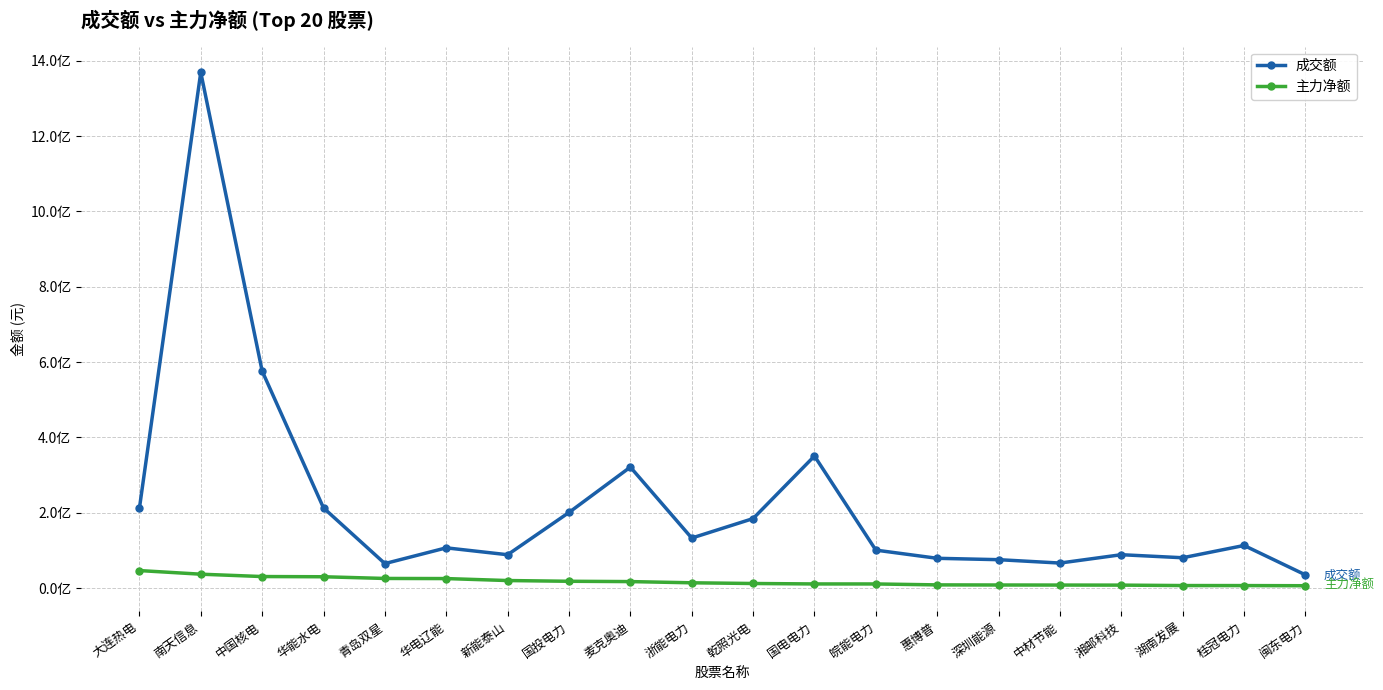

What are all the series names shown in the legend?

成交额, 主力净额